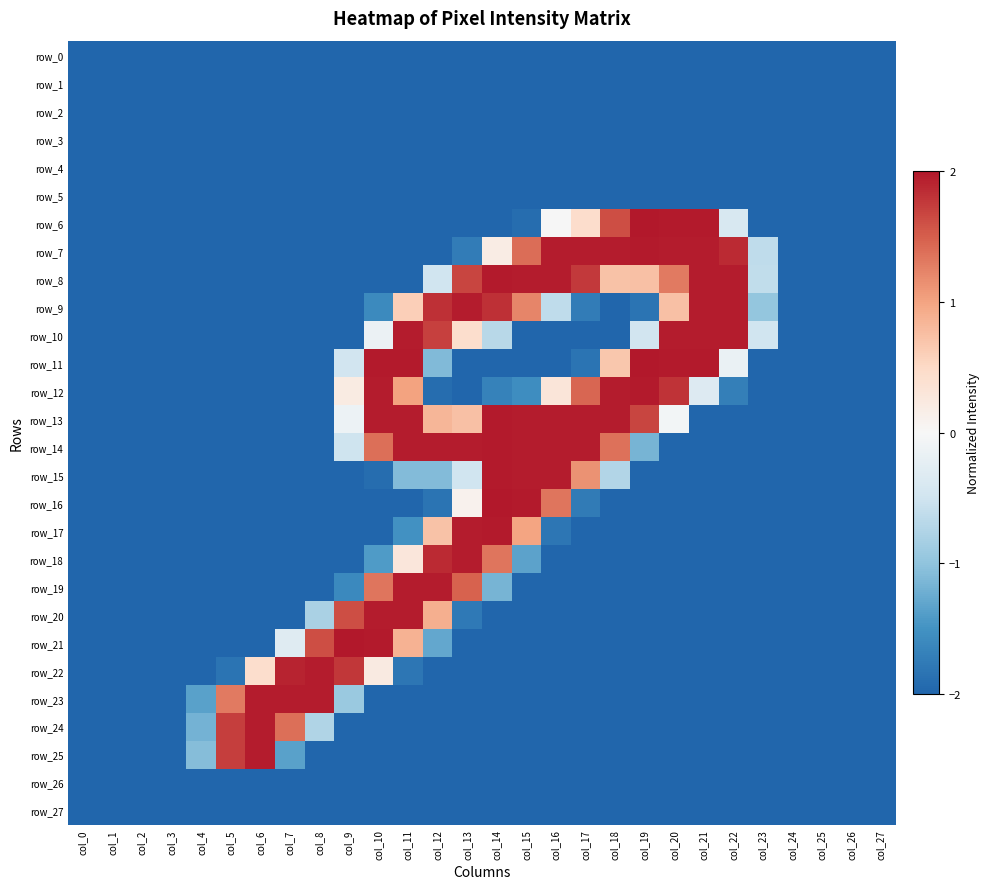

What is the lowest value of the row_18 series?

-2.0